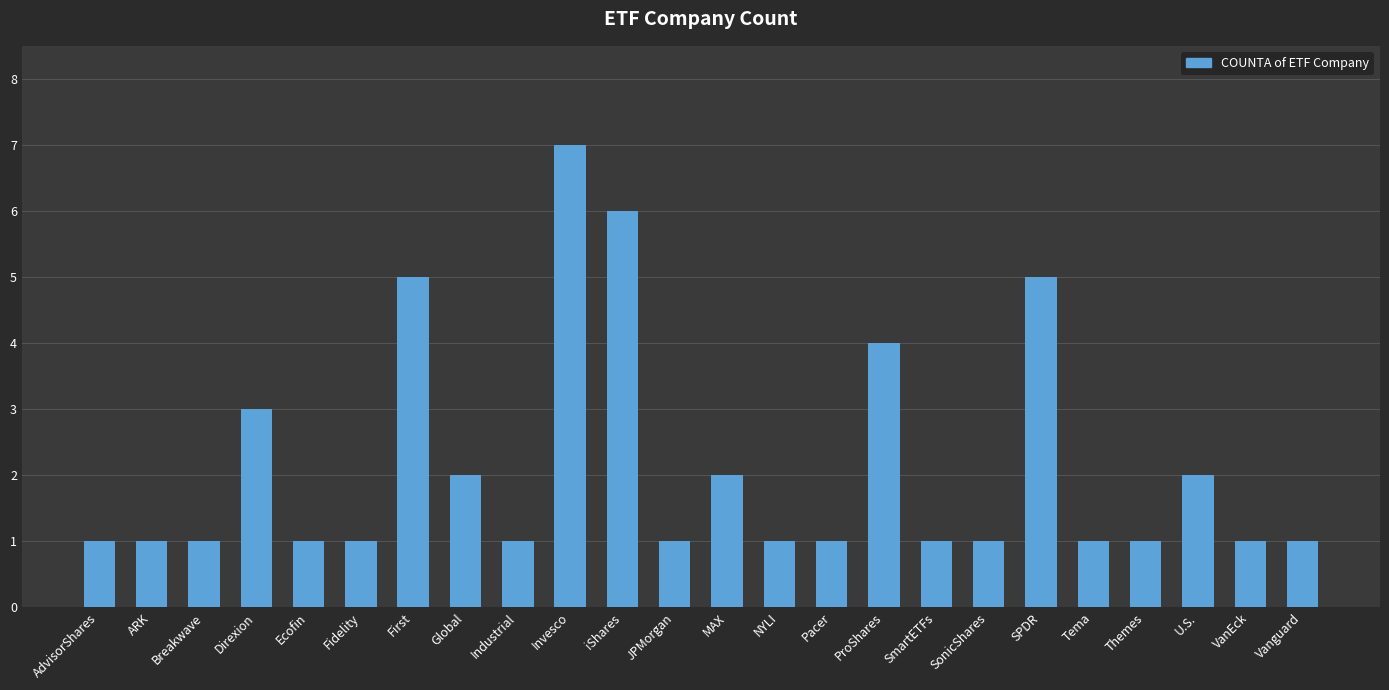

How many bars are there in total?

24